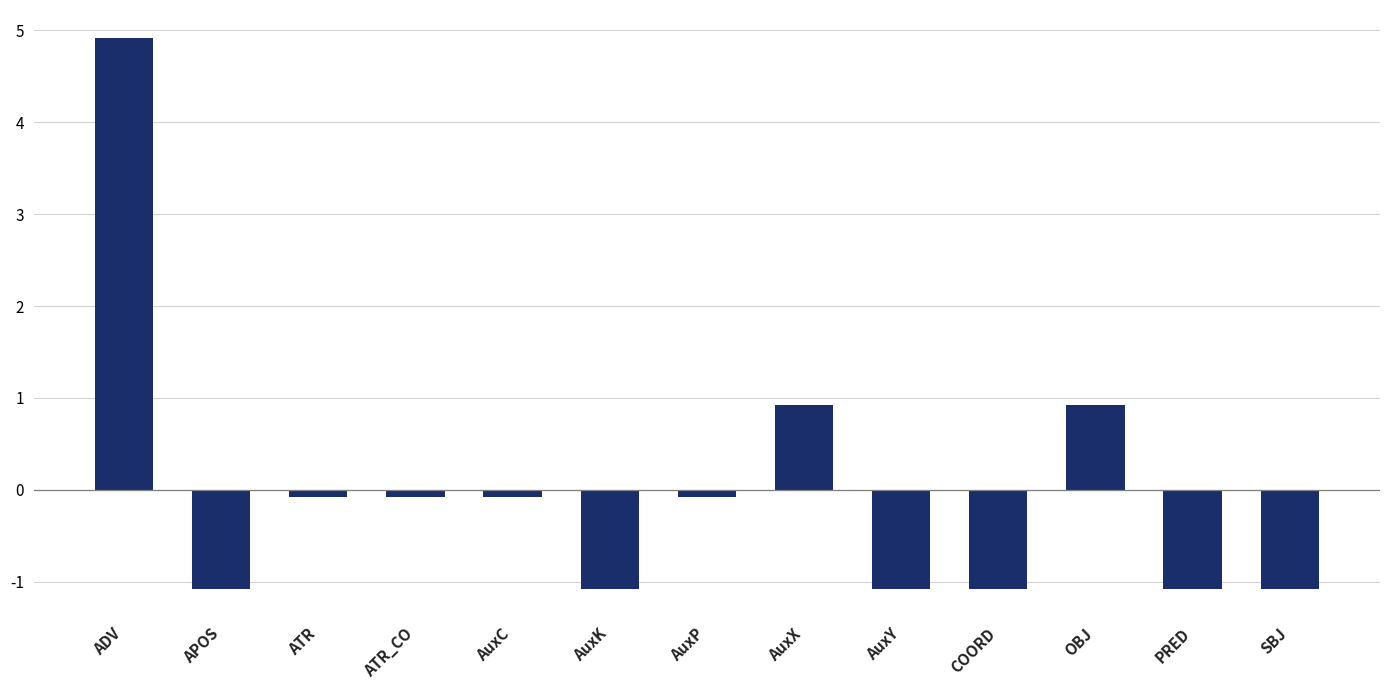

Where does the data first go above 0?

ADV